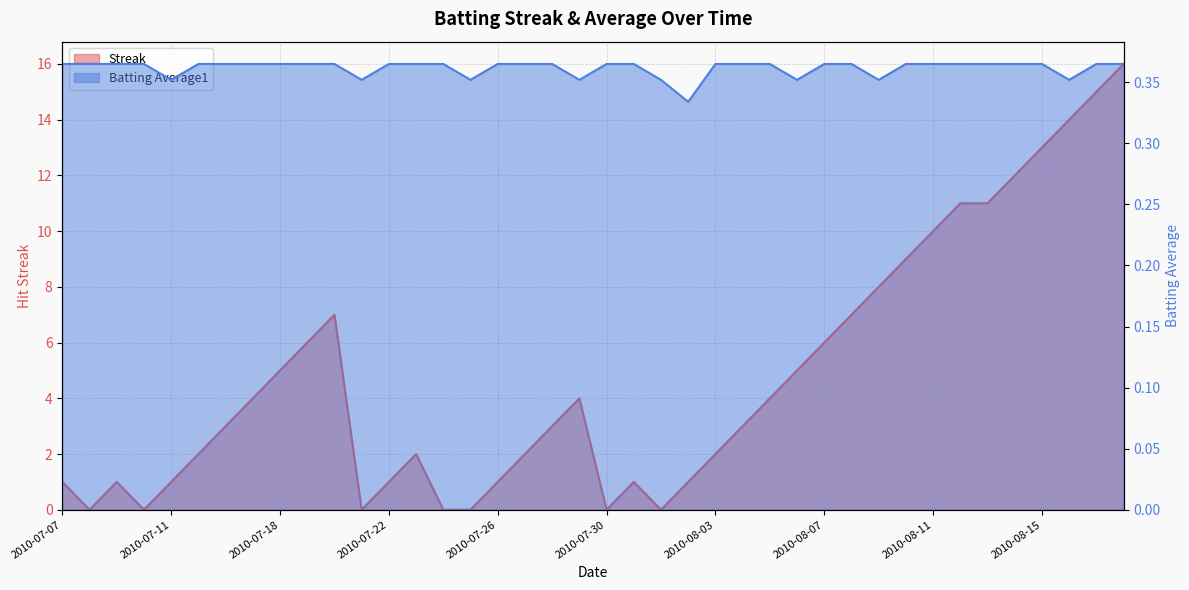

What is the total value across all series at 2010-08-06?

5.4